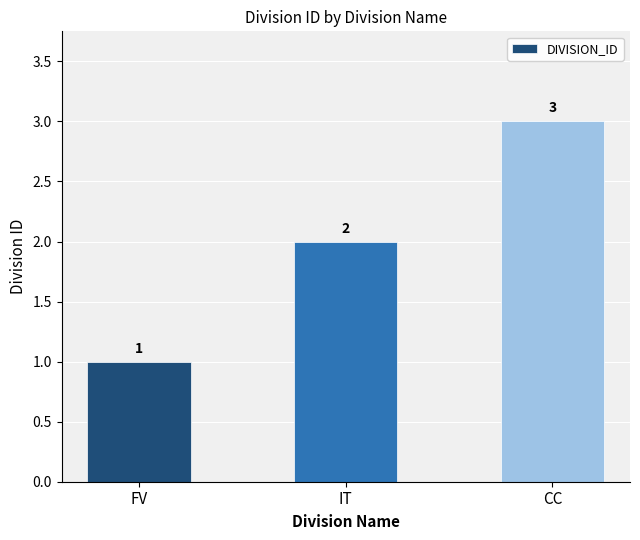

The chart shows a value of 2 at IT. True or false?

True